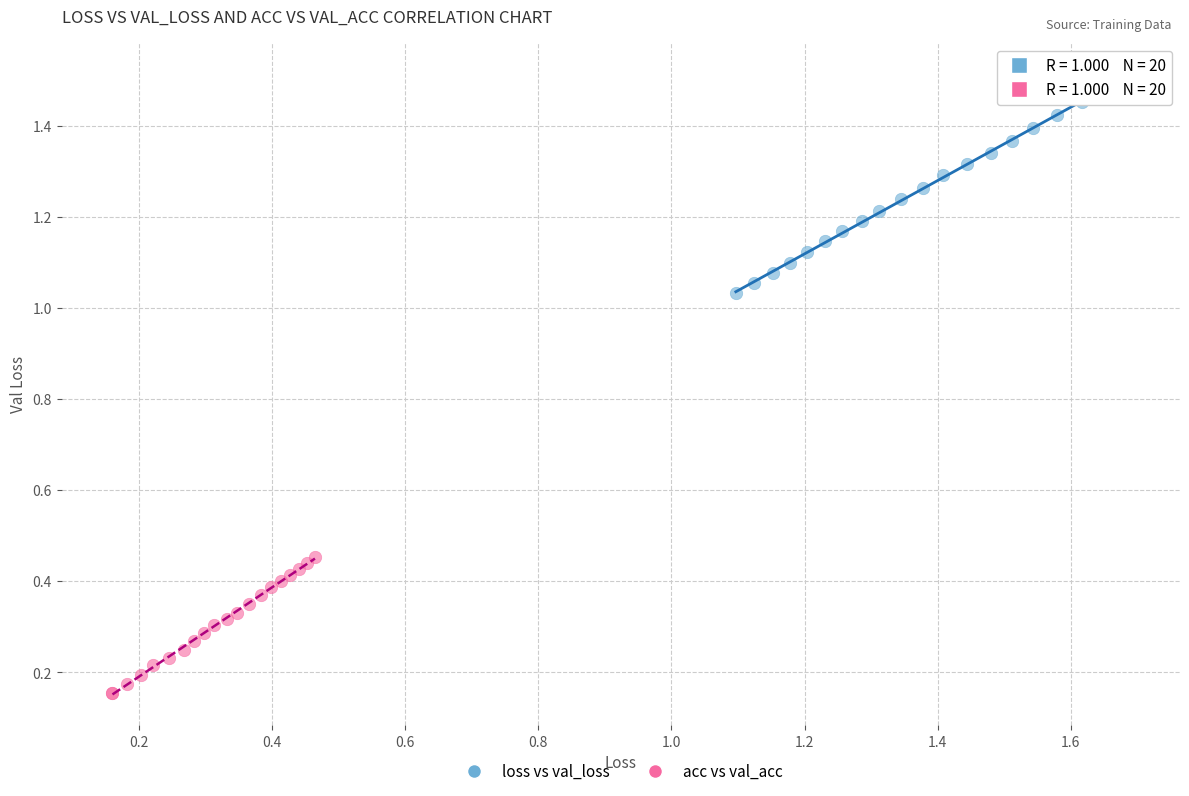

What are all the series names shown in the legend?

loss vs val_loss, acc vs val_acc